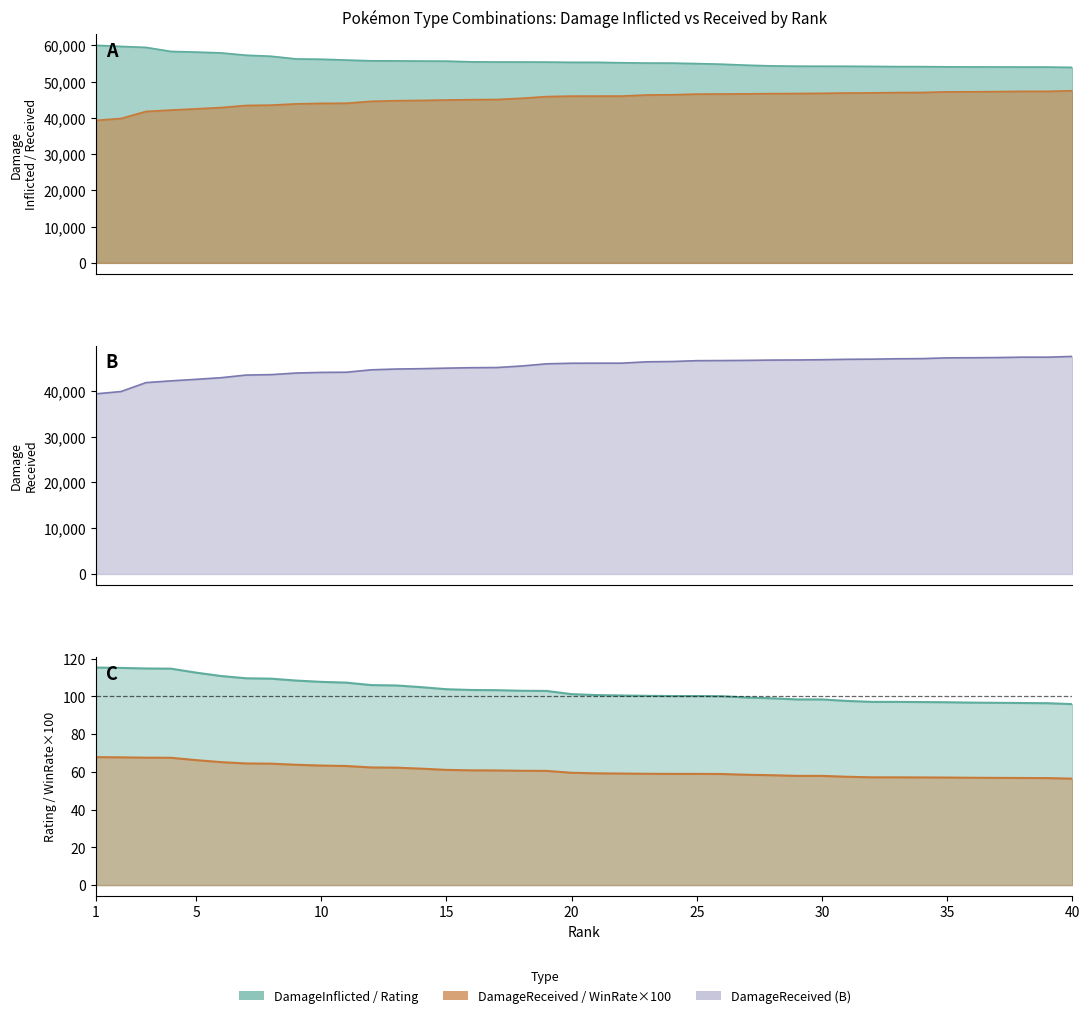

At which label does DamageInflicted reach its peak?

1